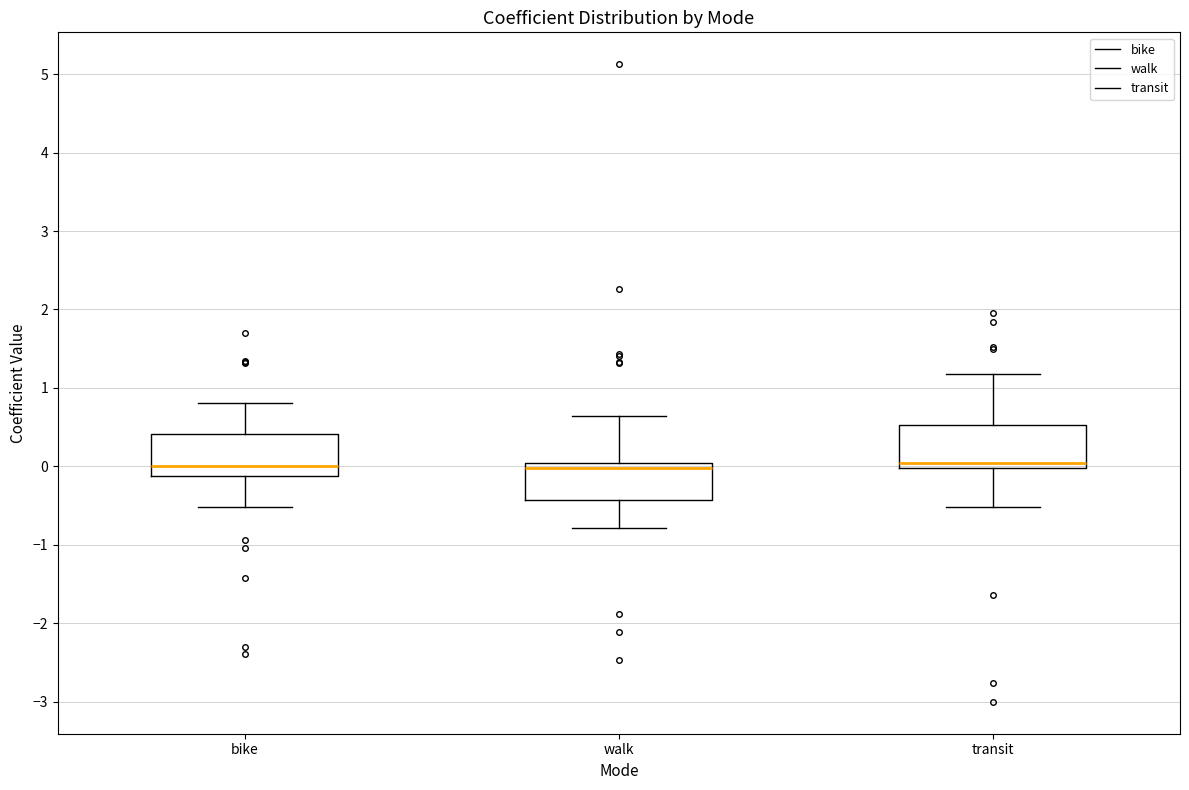

Where is the upper edge of the box for walk on the y-axis? The values are not printed on the chart, so give them approximately, as read against the axis.

0.0